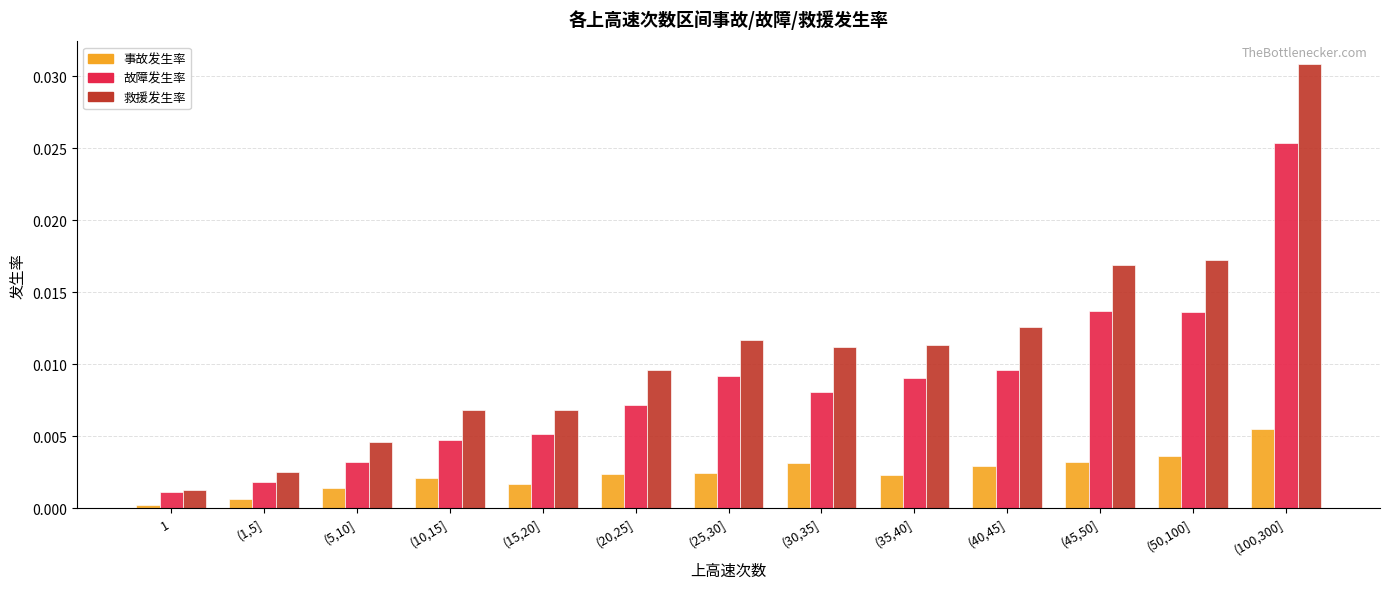

At which label does 故障发生率 reach its minimum?

1